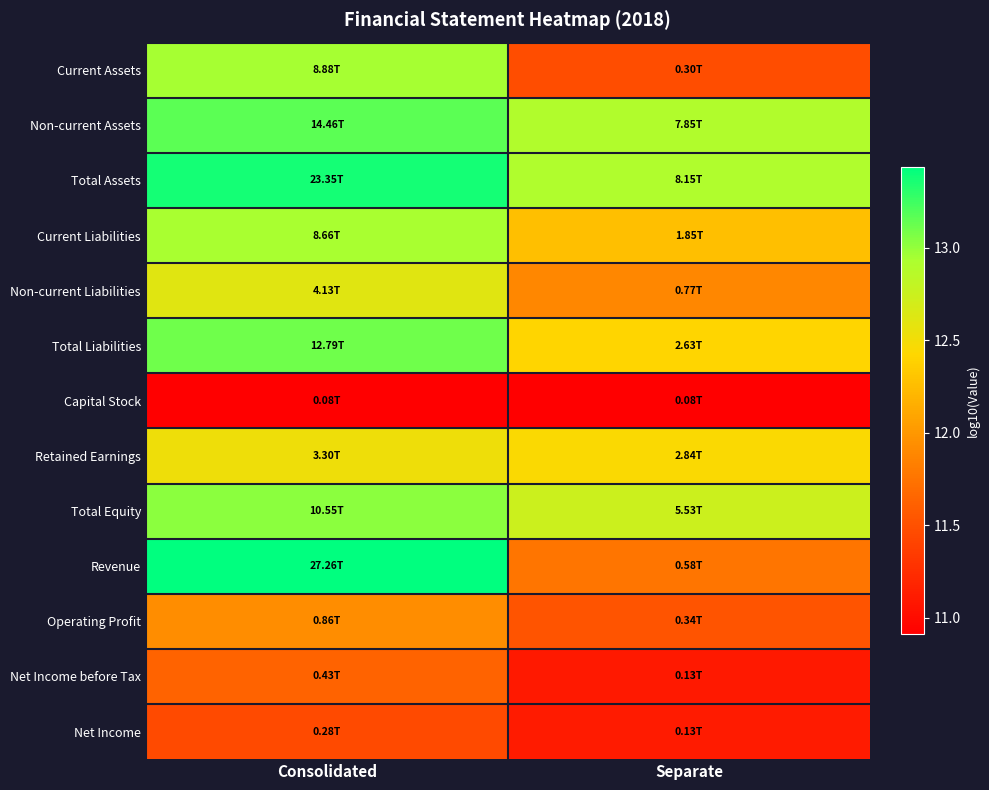

What is the maximum value shown in the chart?

13.4